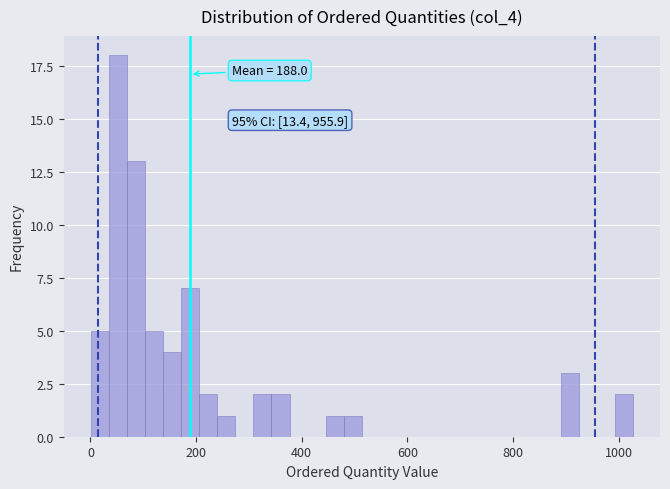

Read against the x-axis, roughly where is the centre of the tallest bar?

60